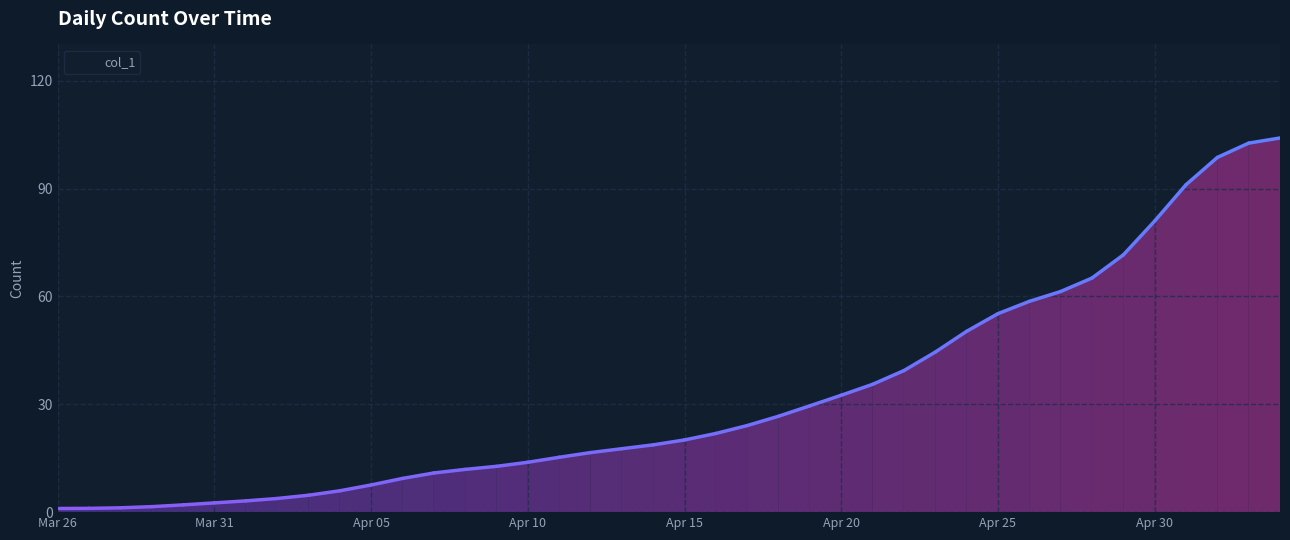

At which category does the chart reach its peak across all series?

2020-05-04